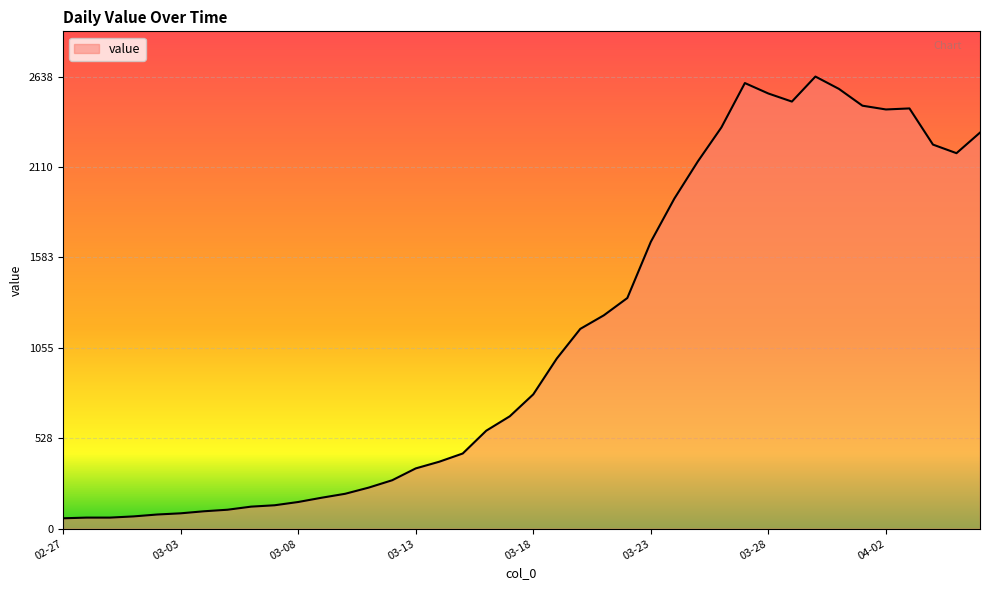

What is the maximum value shown in the chart?

2638